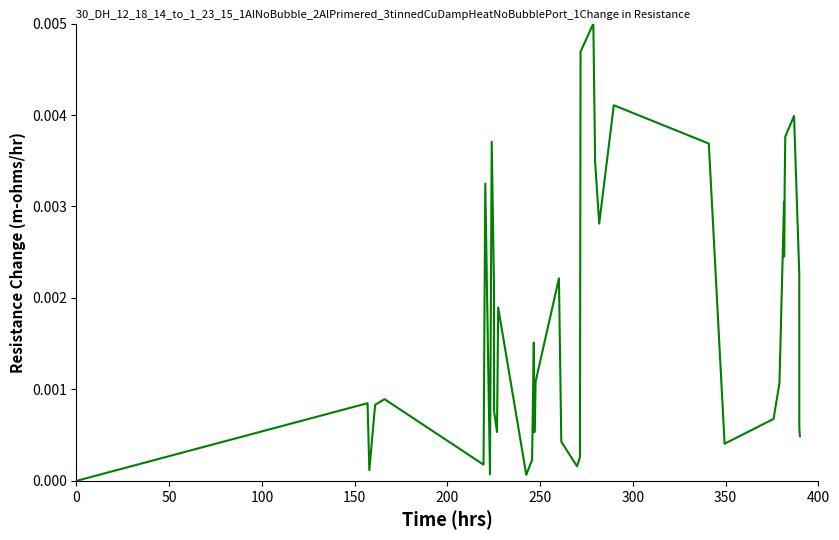

How many lines are shown in the chart?

1